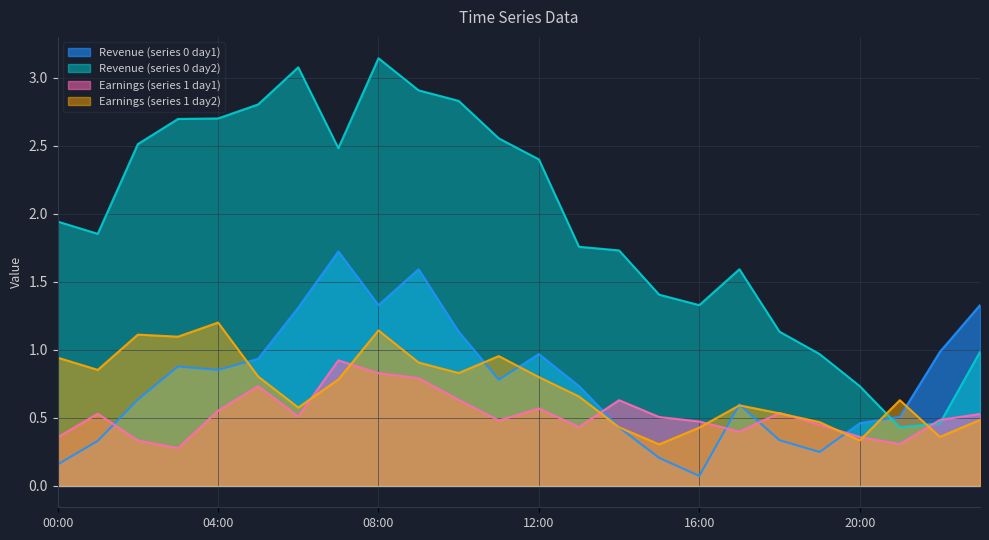

What position from the left is 06:00?

7